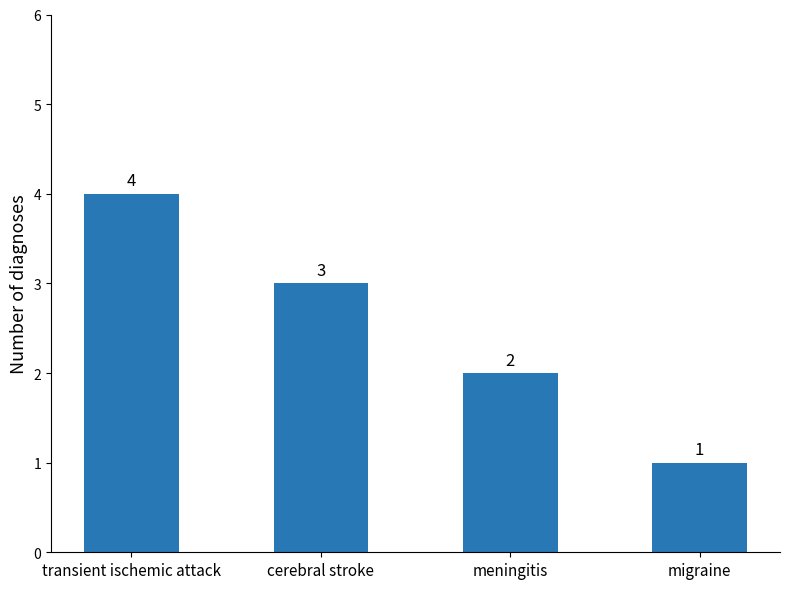

What value does the data have at migraine?

1